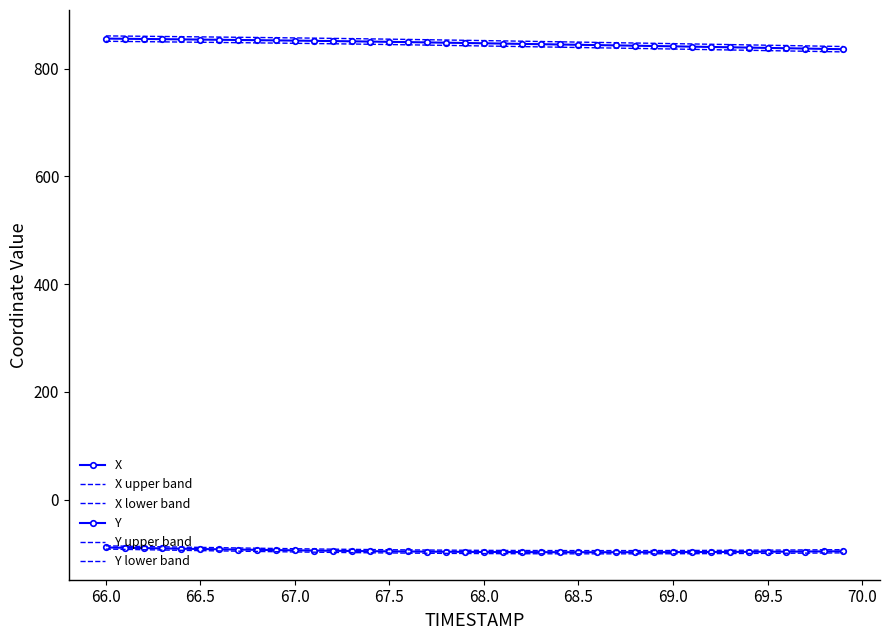

Reading left to right, extract all data points from this chart.

X: 856.0	855.7	855.3	855.0	854.6	854.2	853.9	853.5	853.1	852.7	852.3	851.9	851.4	851.0	850.5	850.0	849.5	848.9	848.4	847.9	847.3	846.8	846.2	845.6	845.1	844.5	843.9	843.4	842.8	842.2	841.7	841.1	840.5	839.9	839.3	838.7	838.1	837.5	836.9	836.3
X upper band: 861.0	860.7	860.3	860.0	859.6	859.2	858.9	858.5	858.1	857.7	857.3	856.9	856.4	856.0	855.5	855.0	854.5	853.9	853.4	852.9	852.3	851.8	851.2	850.6	850.1	849.5	848.9	848.4	847.8	847.2	846.7	846.1	845.5	844.9	844.3	843.7	843.1	842.5	841.9	841.3
X lower band: 851.0	850.7	850.3	850.0	849.6	849.2	848.9	848.5	848.1	847.7	847.3	846.9	846.4	846.0	845.5	845.0	844.5	843.9	843.4	842.9	842.3	841.8	841.2	840.6	840.1	839.5	838.9	838.4	837.8	837.2	836.7	836.1	835.5	834.9	834.3	833.7	833.1	832.5	831.9	831.3
Y: -89.0	-89.6	-90.2	-90.8	-91.4	-91.9	-92.4	-92.9	-93.4	-93.9	-94.4	-94.8	-95.2	-95.6	-95.9	-96.2	-96.5	-96.8	-97.0	-97.2	-97.4	-97.5	-97.7	-97.7	-97.8	-97.8	-97.9	-97.9	-97.8	-97.8	-97.7	-97.6	-97.5	-97.3	-97.2	-97.0	-96.8	-96.6	-96.3	-96.1
Y upper band: -86.0	-86.6	-87.2	-87.8	-88.4	-88.9	-89.4	-89.9	-90.4	-90.9	-91.4	-91.8	-92.2	-92.6	-92.9	-93.2	-93.5	-93.8	-94.0	-94.2	-94.4	-94.5	-94.7	-94.7	-94.8	-94.8	-94.9	-94.9	-94.8	-94.8	-94.7	-94.6	-94.5	-94.3	-94.2	-94.0	-93.8	-93.6	-93.3	-93.1
Y lower band: -92.0	-92.6	-93.2	-93.8	-94.4	-94.9	-95.4	-95.9	-96.4	-96.9	-97.4	-97.8	-98.2	-98.6	-98.9	-99.2	-99.5	-99.8	-100.0	-100.2	-100.4	-100.5	-100.7	-100.7	-100.8	-100.8	-100.9	-100.9	-100.8	-100.8	-100.7	-100.6	-100.5	-100.3	-100.2	-100.0	-99.8	-99.6	-99.3	-99.1